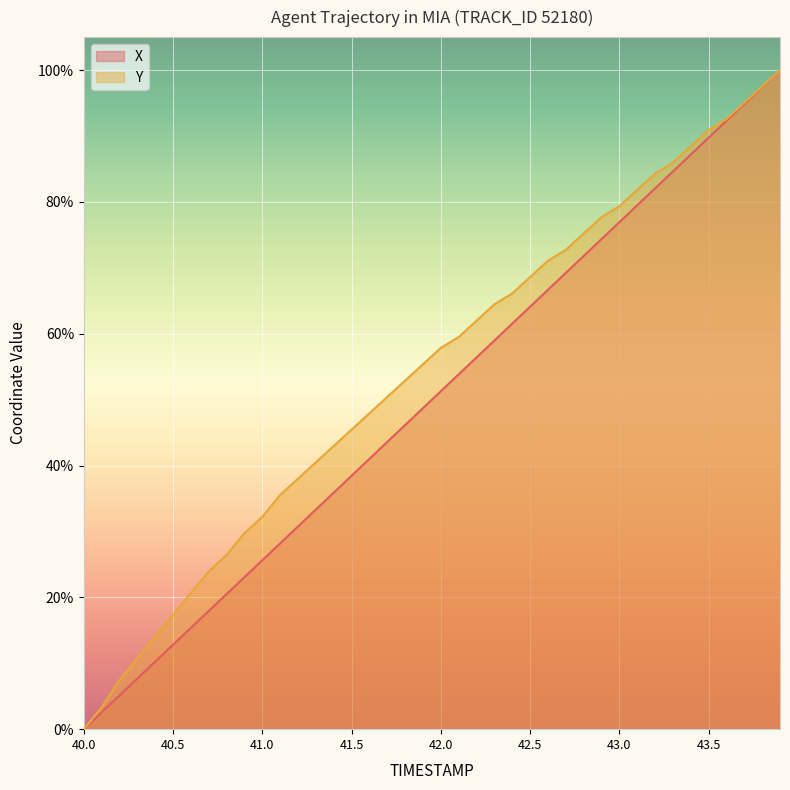

Between 41.1 and 43.8, which series saw the biggest shift?

X